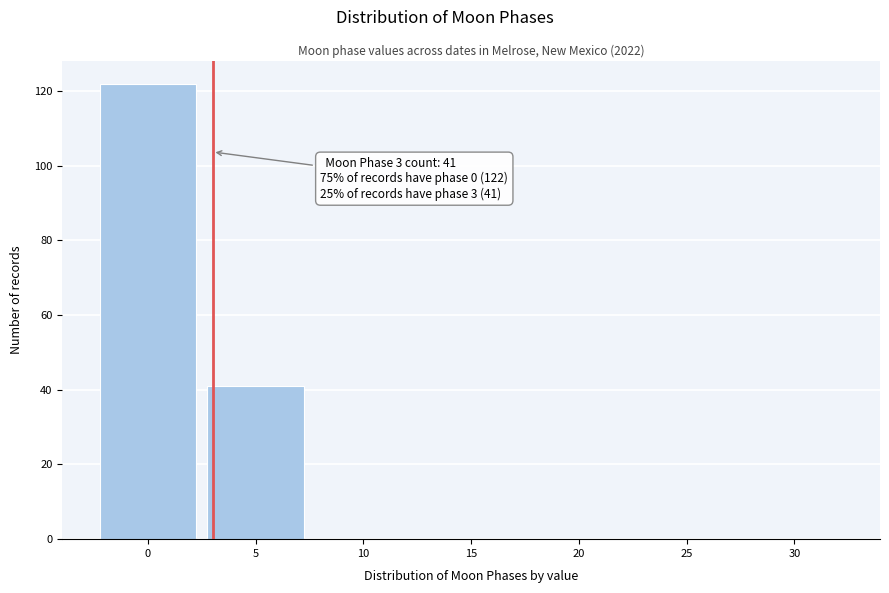

Reading right to left, transcribe all the data shown in this chart.

30=0	25=0	20=0	15=0	10=0	5=41	0=122